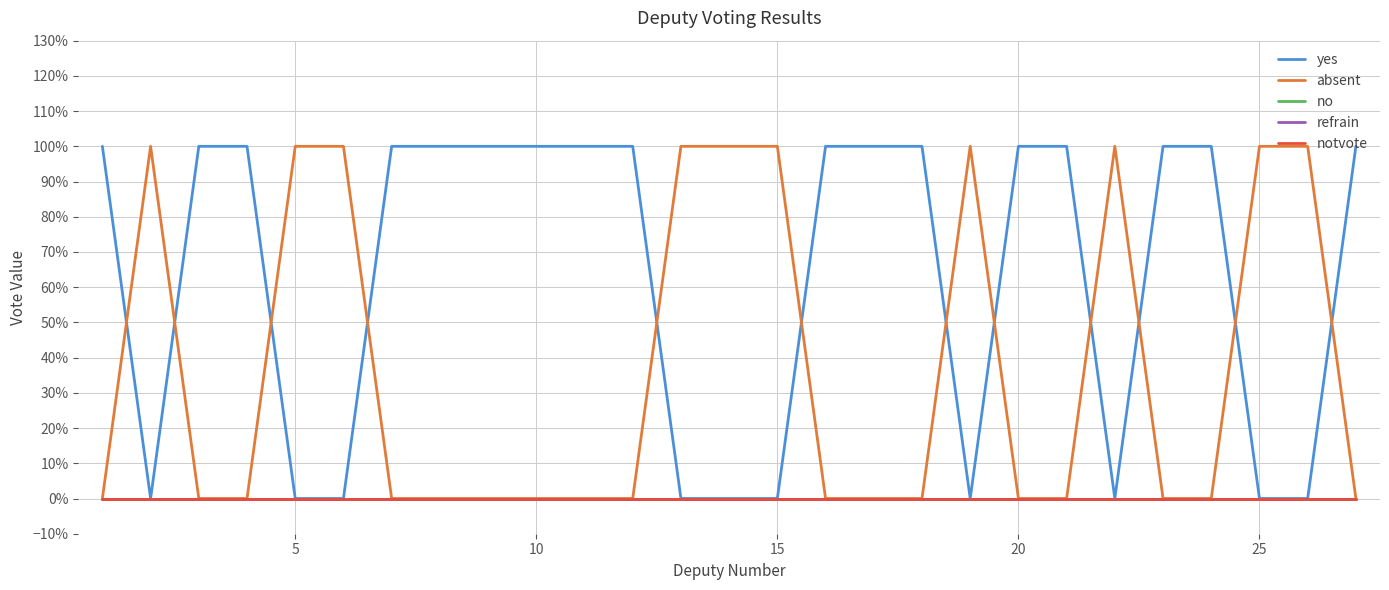

True or false: refrain has more than 2 points higher than both neighbors.

False